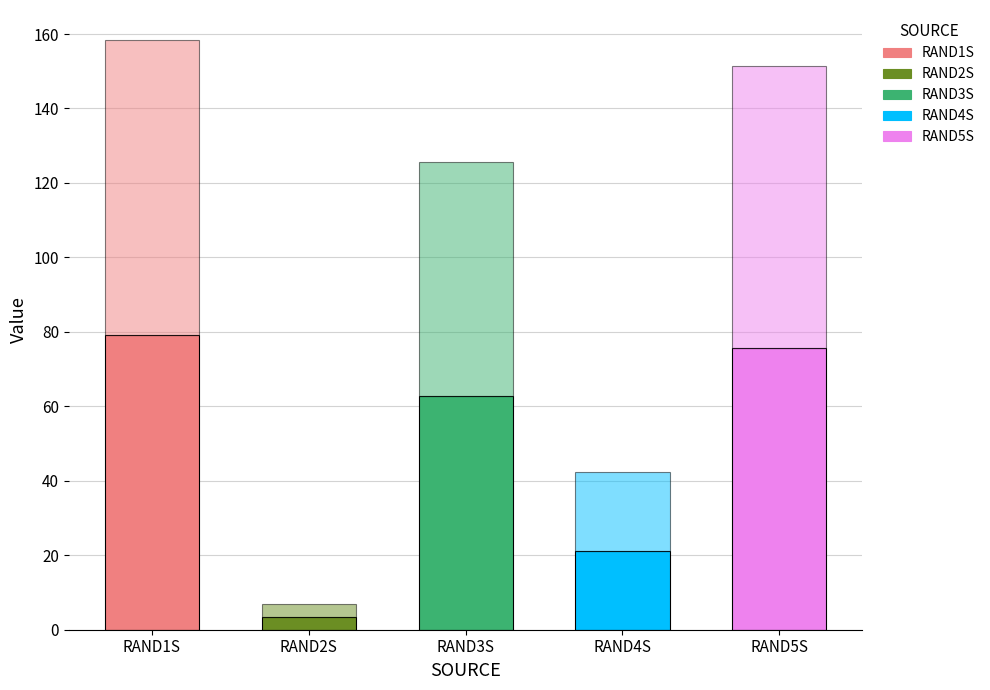

How many distinct data groups are displayed?

2